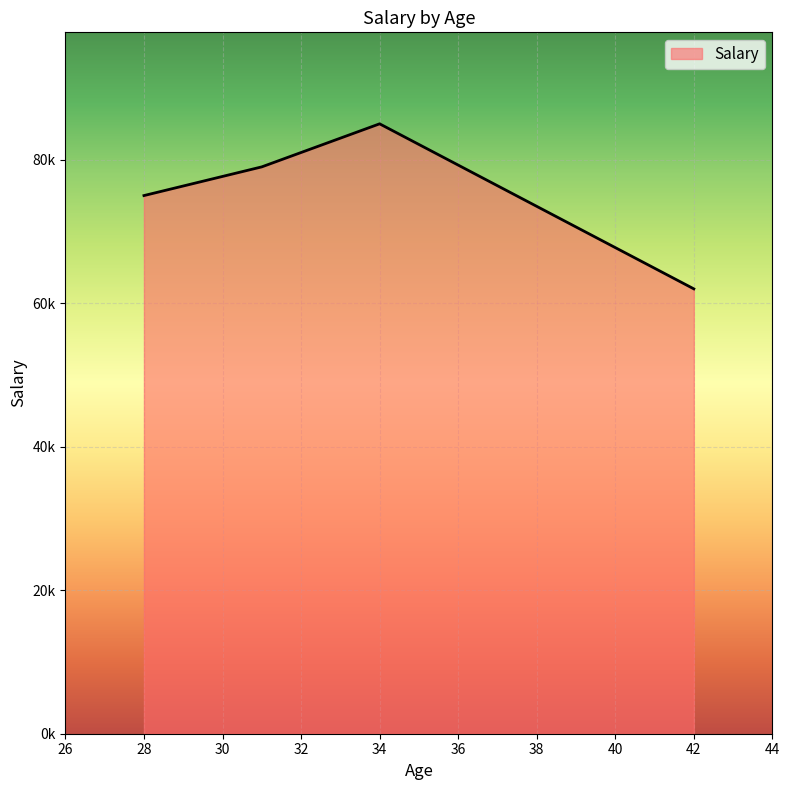

Does the chart display data point markers on the line(s)?

No